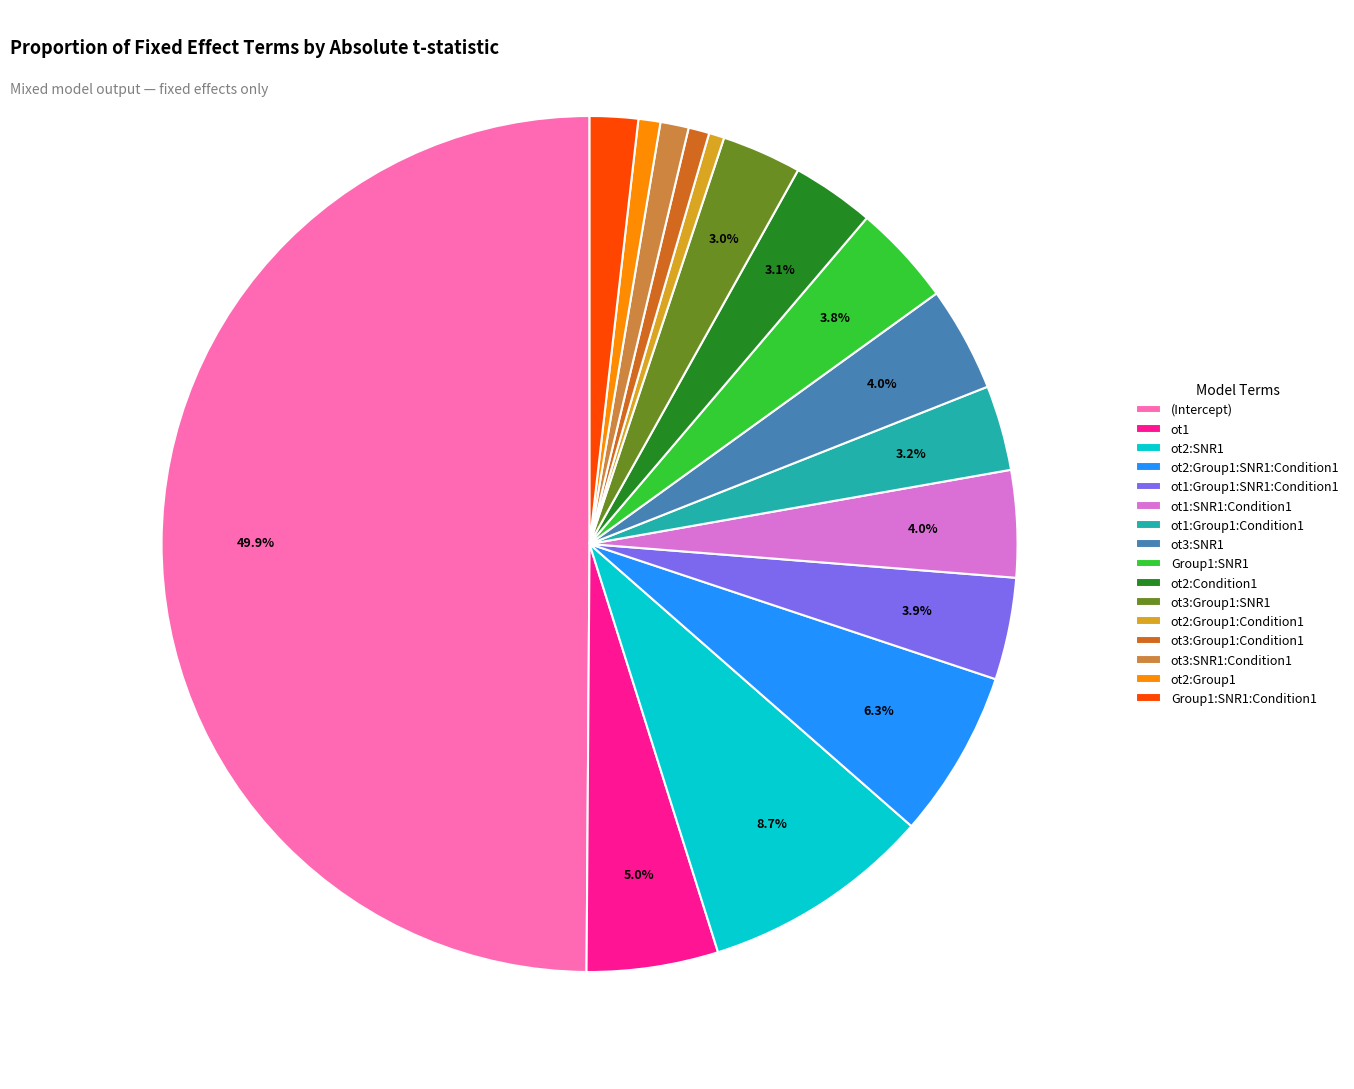

How many segments does this pie chart have?

16